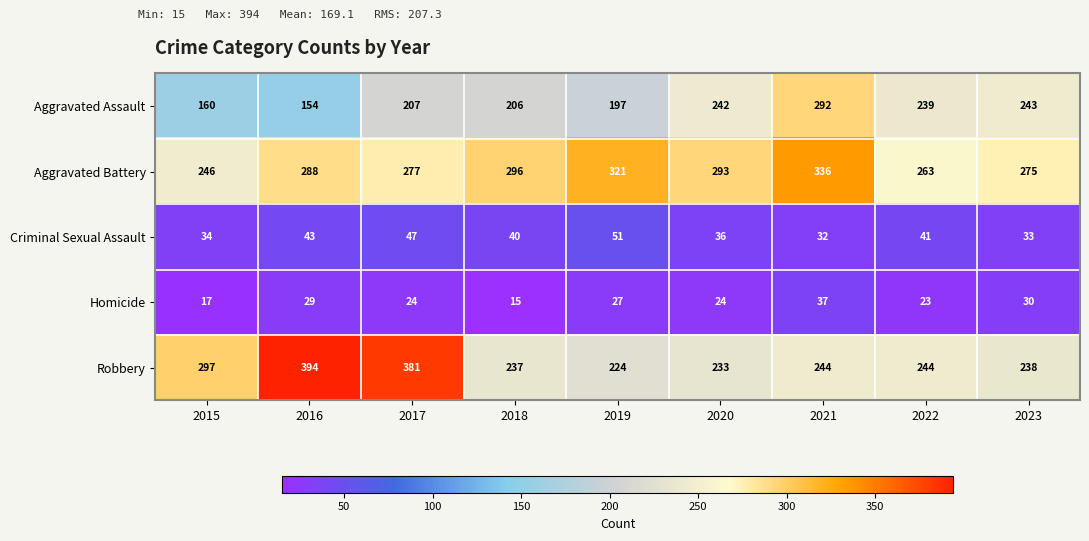

How many data points does each series have?

9